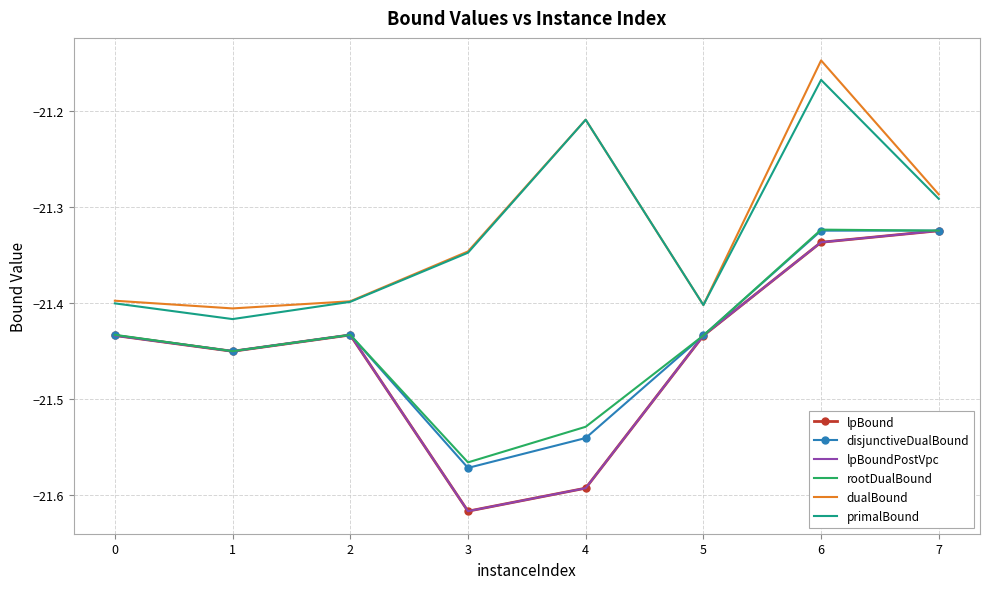

At which category does the chart reach its minimum across all series?

3